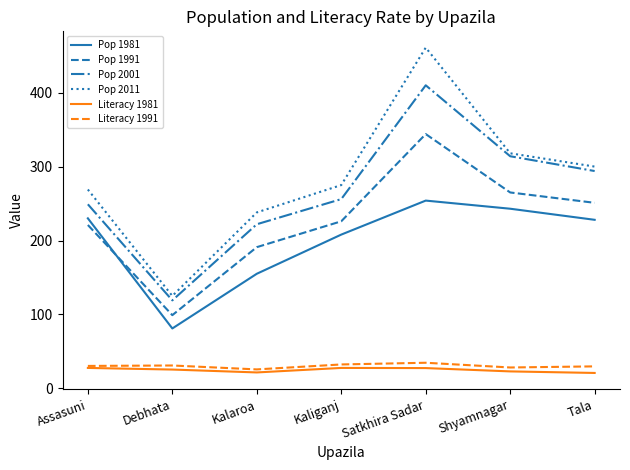

Rank the series by their maximum value, from lowest to highest.

Literacy 1981, Literacy 1991, Pop 1981, Pop 1991, Pop 2001, Pop 2011